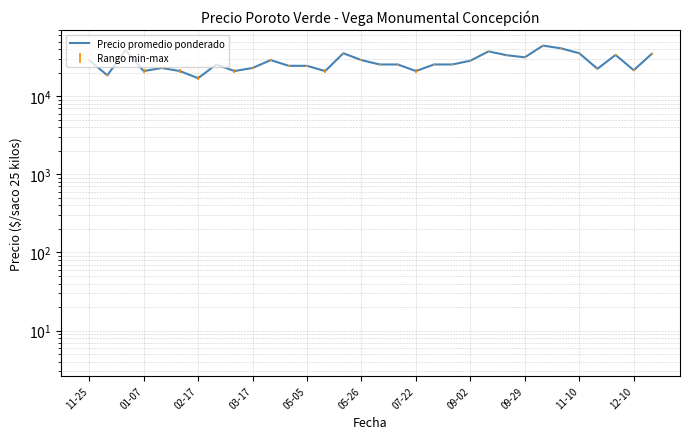

True or false: the data has more than 0 interior local peaks.

True